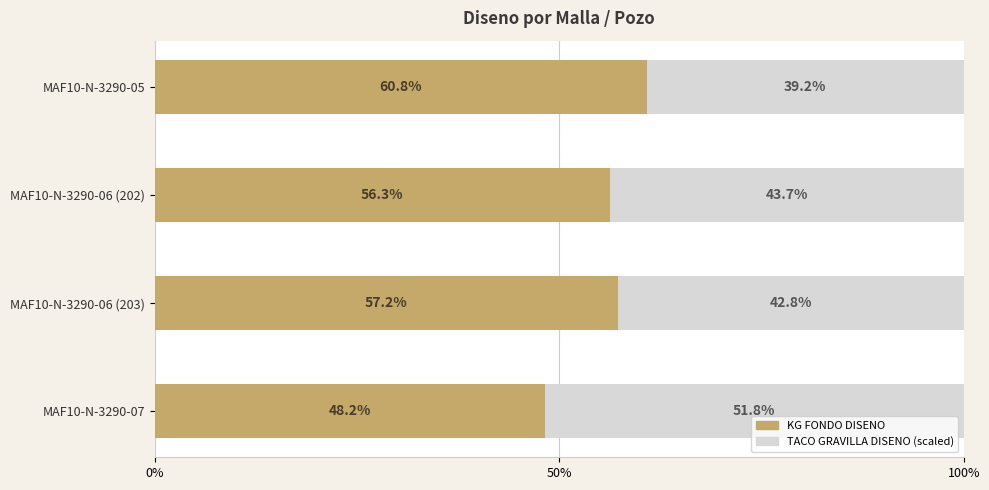

What is the total value across all series at MAF10-N-3290-06 (203)?

100.0